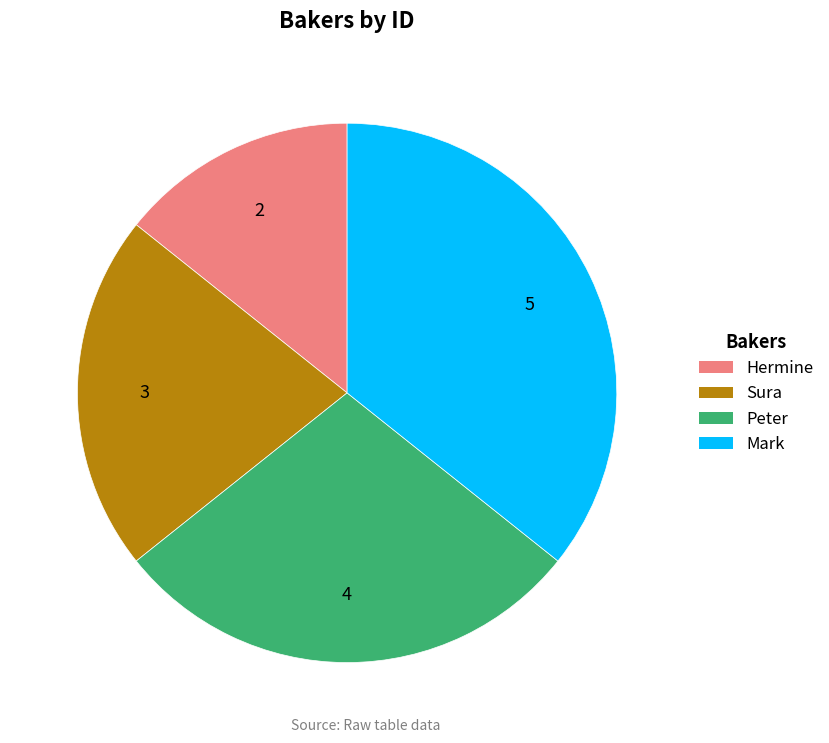

Is it true that Peter is 15% of the pie?

False